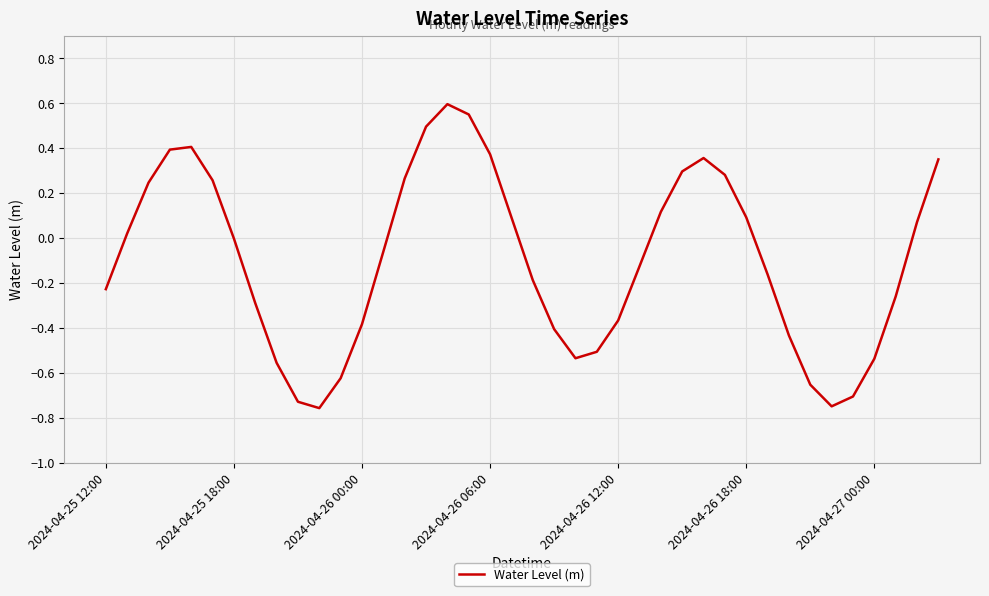

What is the difference between the maximum and minimum values?

1.4